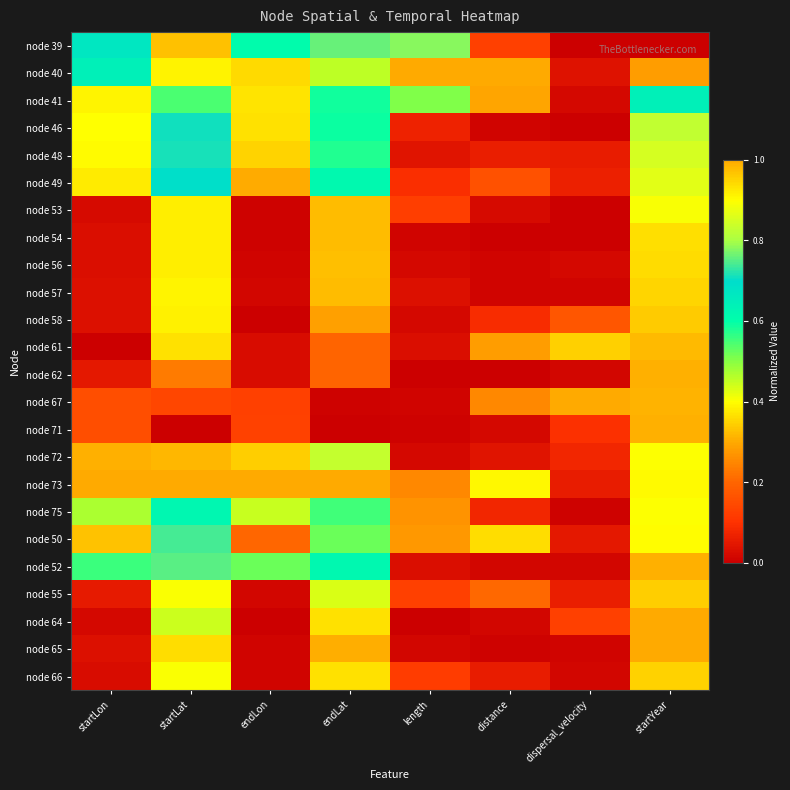

Which series has the largest total across all categories?

node 73